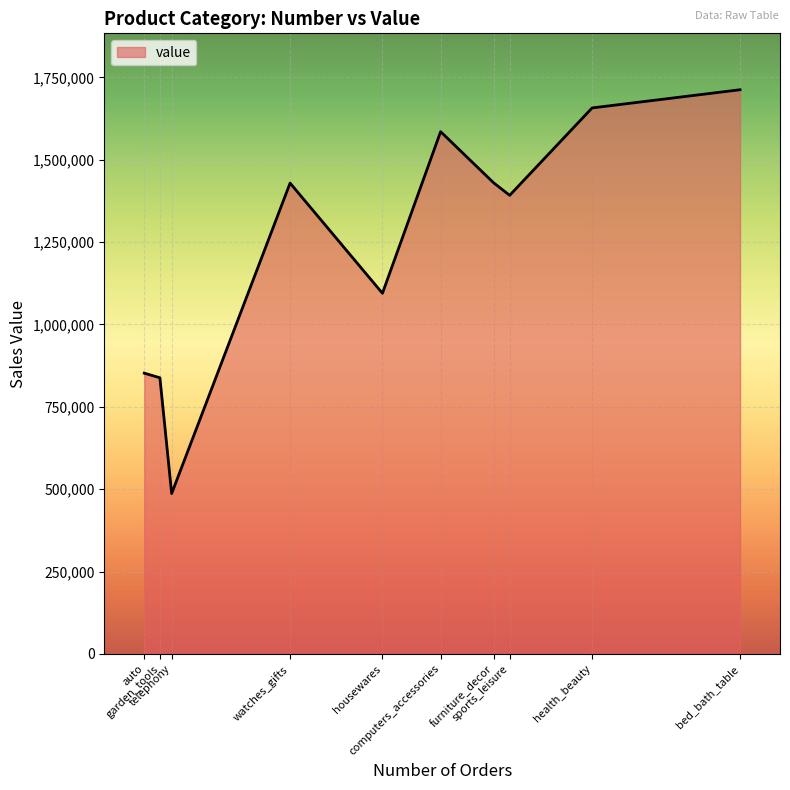

What is the difference between the values at housewares and sports_leisure?

297369.4